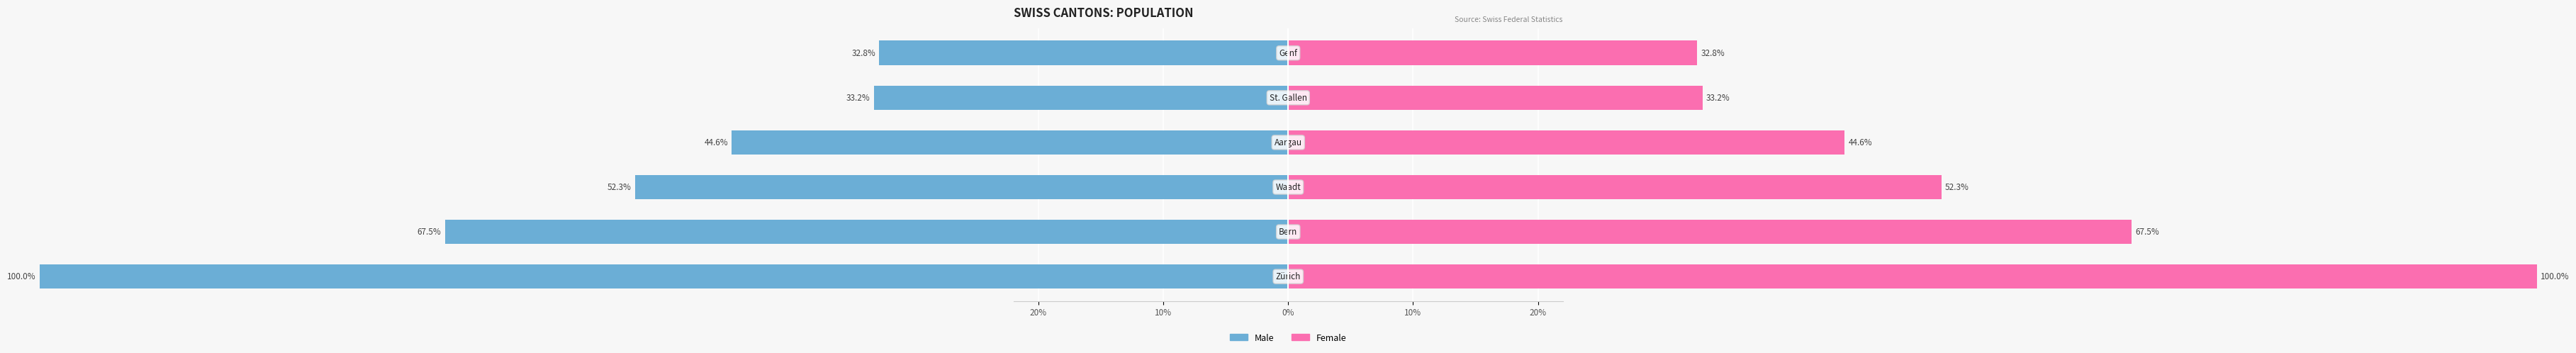

Reading left to right, extract all data points from this chart.

Male: -100.0	-67.5	-52.3	-44.6	-33.2	-32.8
Female: 100.0	67.5	52.3	44.6	33.2	32.8